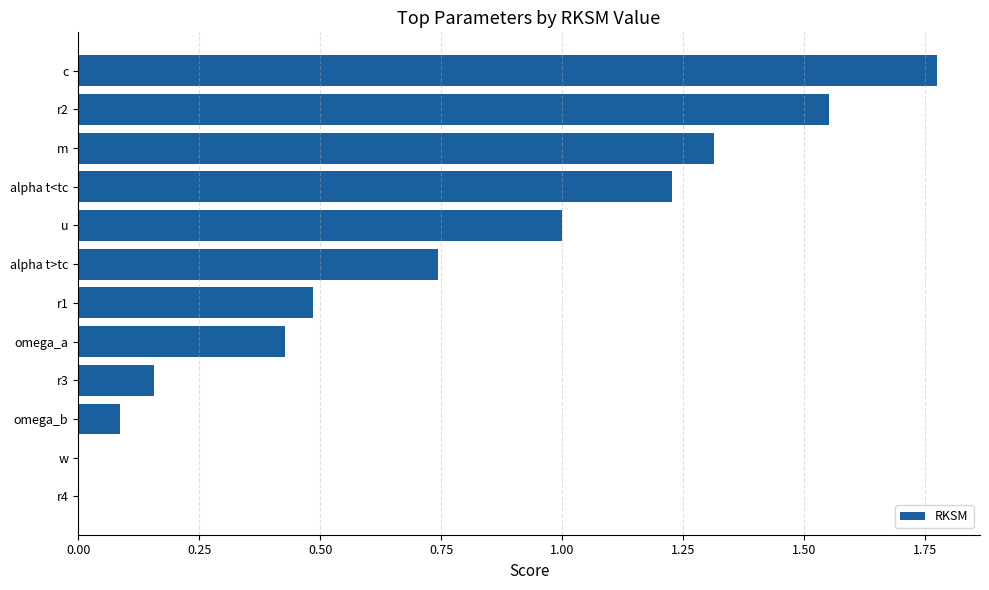

Which category has the highest value across all series?

c